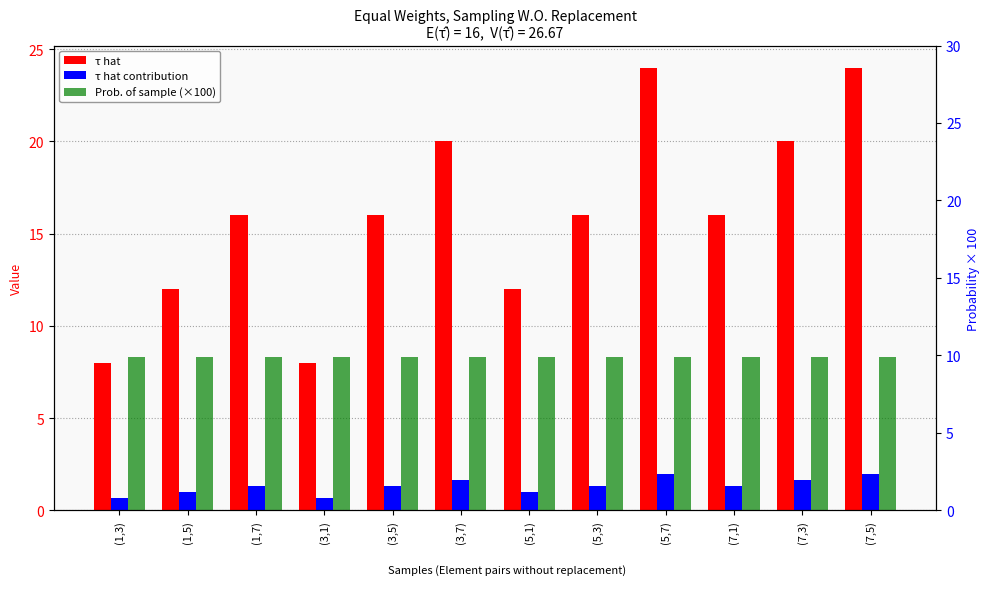

Between (7,1) and (7,3), which is larger?

(7,3)